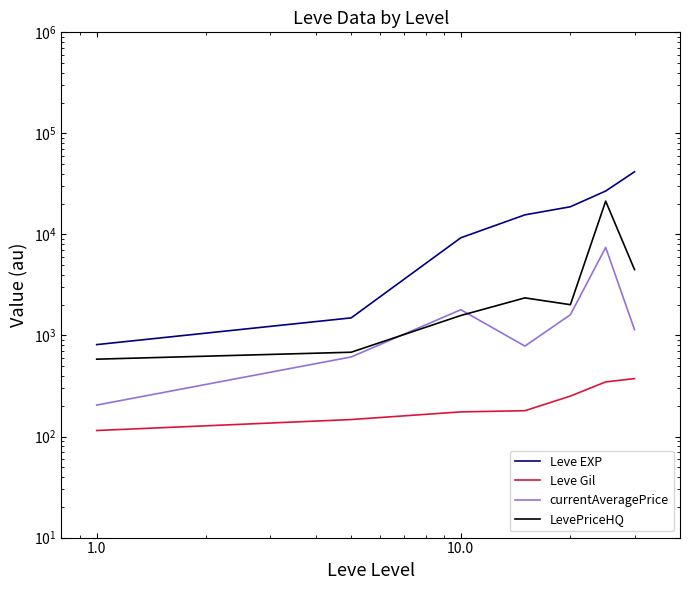

Reading right to left, transcribe all the data shown in this chart.

Leve EXP: 41674.7	26894.0	18790.1	15621.7	9265.1	1493.8	812.2
Leve Gil: 374.4	347.2	251.3	180.1	175.3	147.3	114.7
currentAveragePrice: 1143.3	7434.5	1604.5	785.3	1798.4	613.0	204.7
LevePriceHQ: 4488.8	21354.4	2017.3	2355.8	1576.6	682.7	582.9